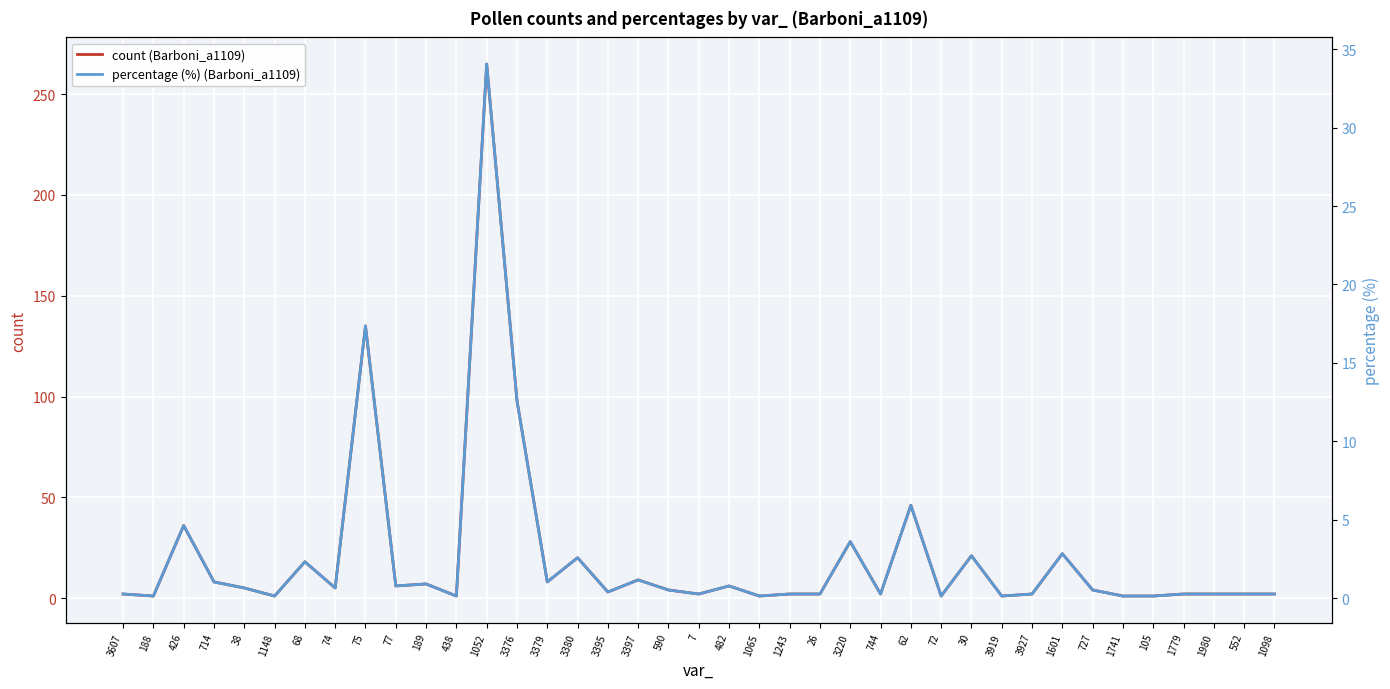

In percentage (%) (Barboni_a1109), how many points are lower than both neighbors (excluding endpoints)?

12